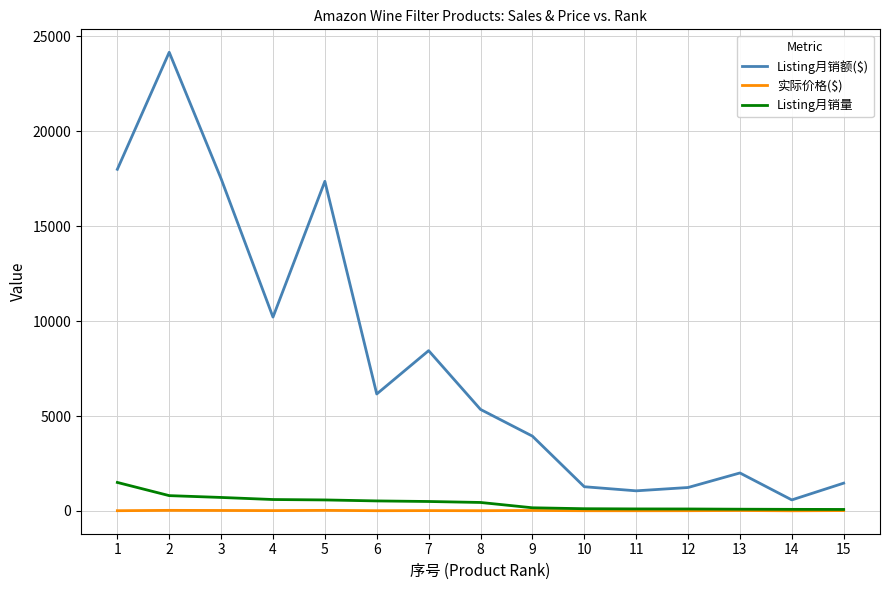

Which series has the largest total across all categories?

Listing月销额($)